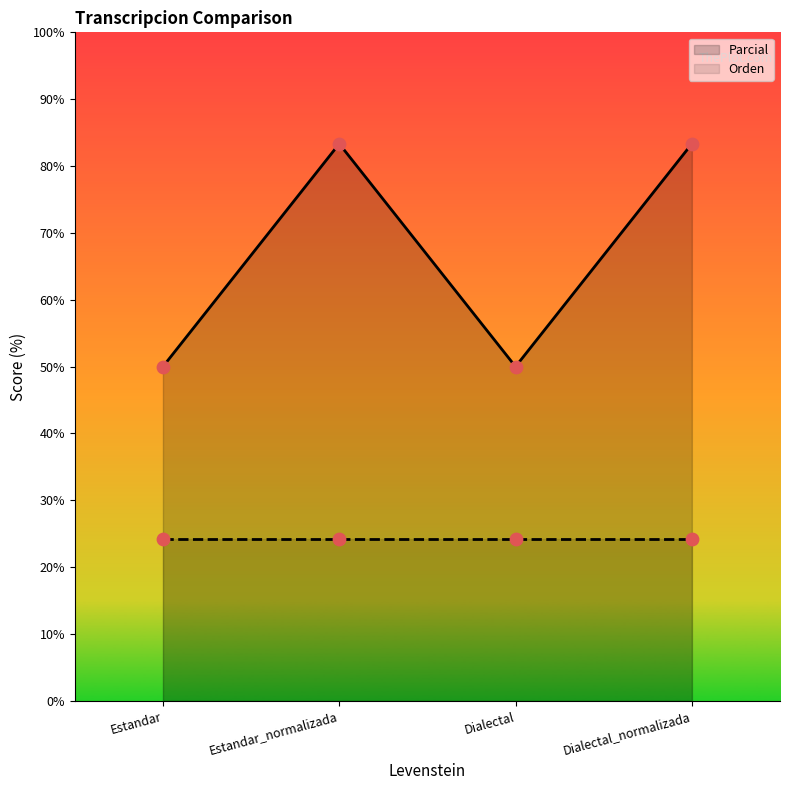

Which series contains the highest Y value?

Parcial